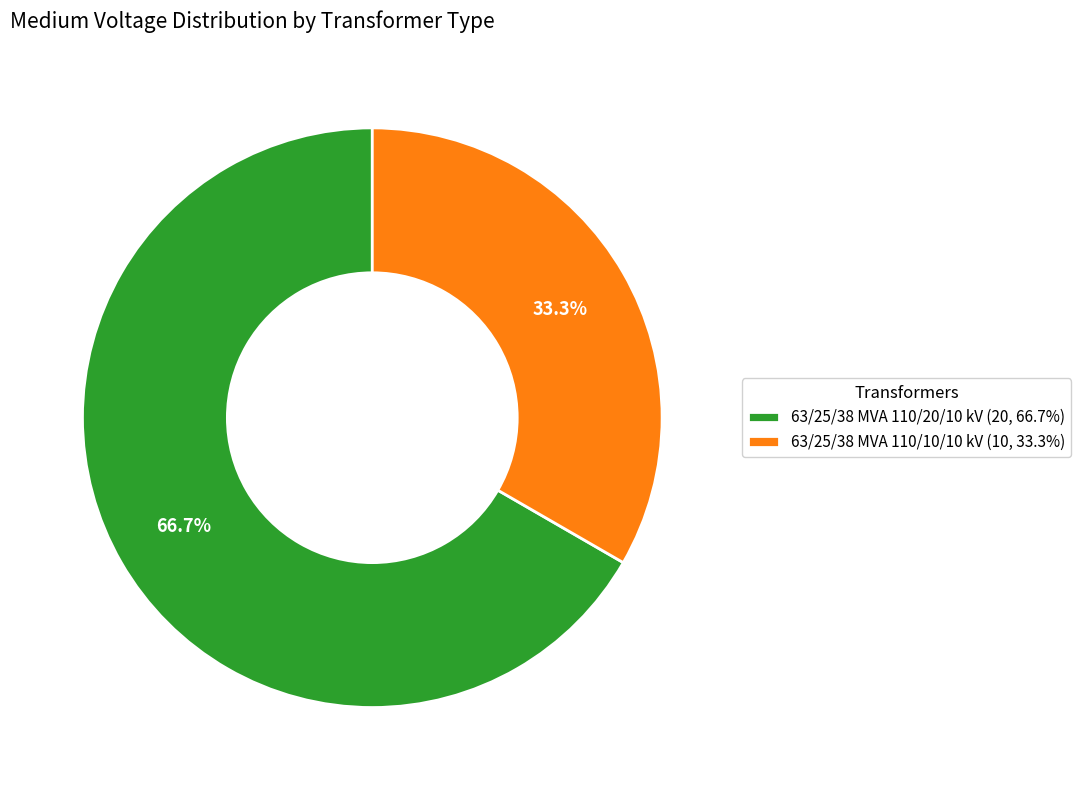

Is there a majority slice in this chart?

Yes